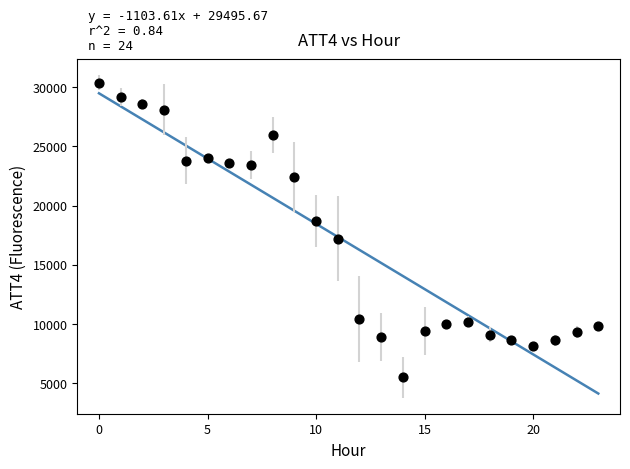

What is the range of Y values (max minus min)?

24900